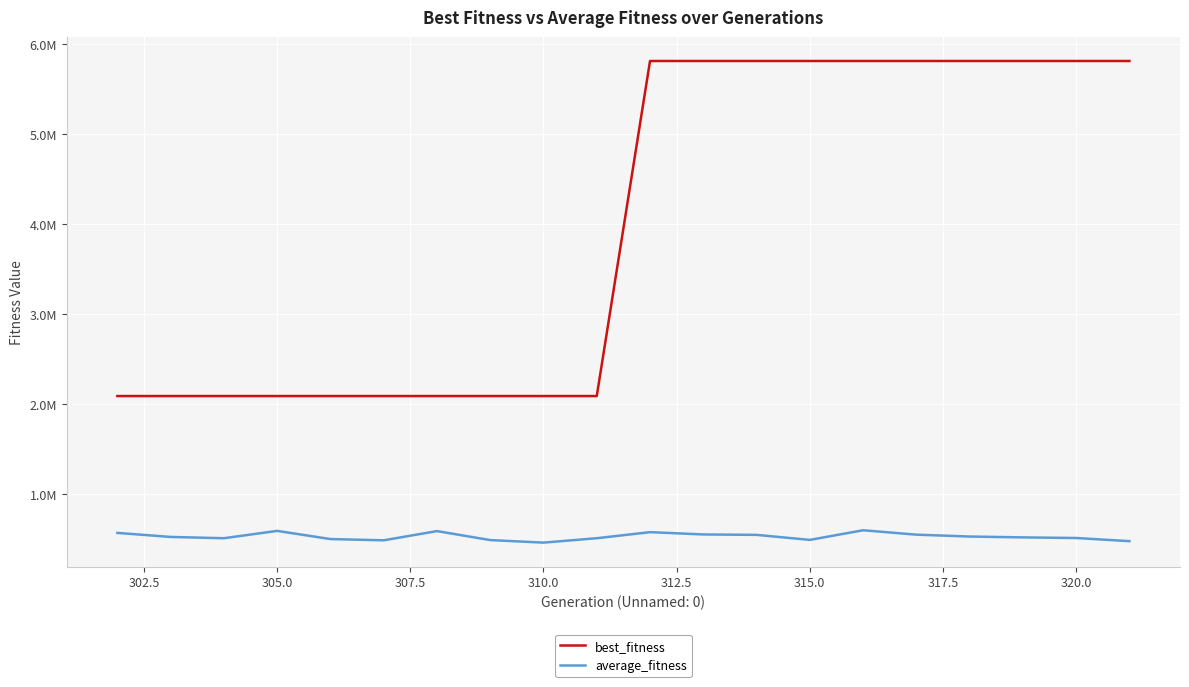

What is the difference between the maximum and second lowest values in the best_fitness series?

3718064.0